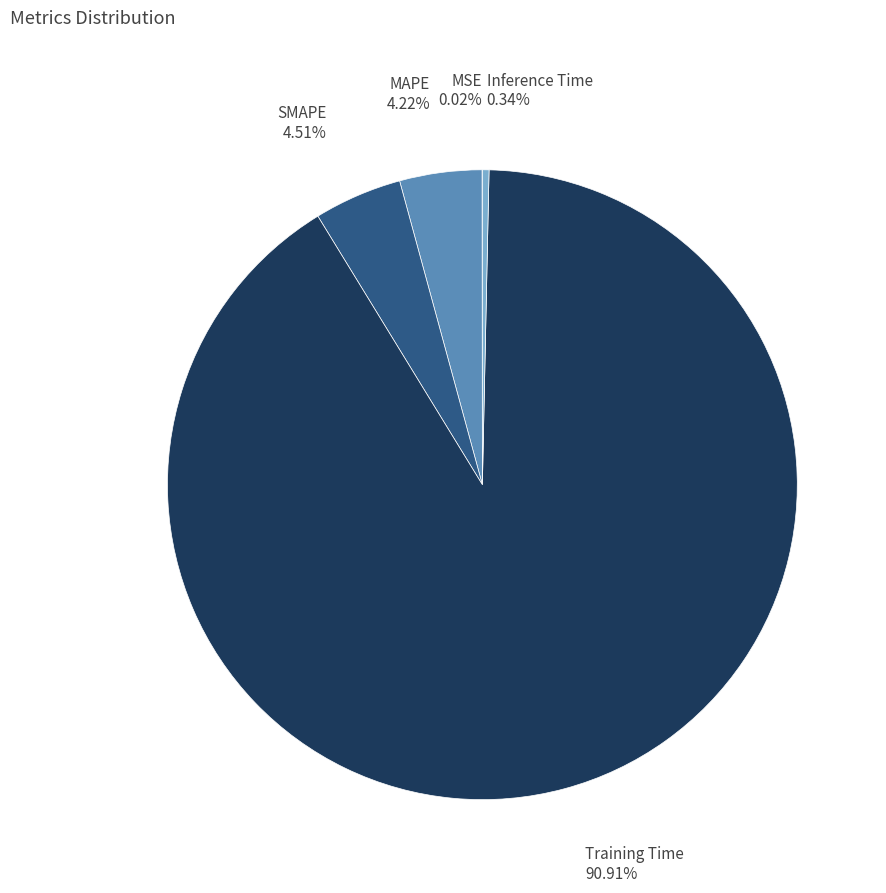

Is there a majority slice in this chart?

Yes